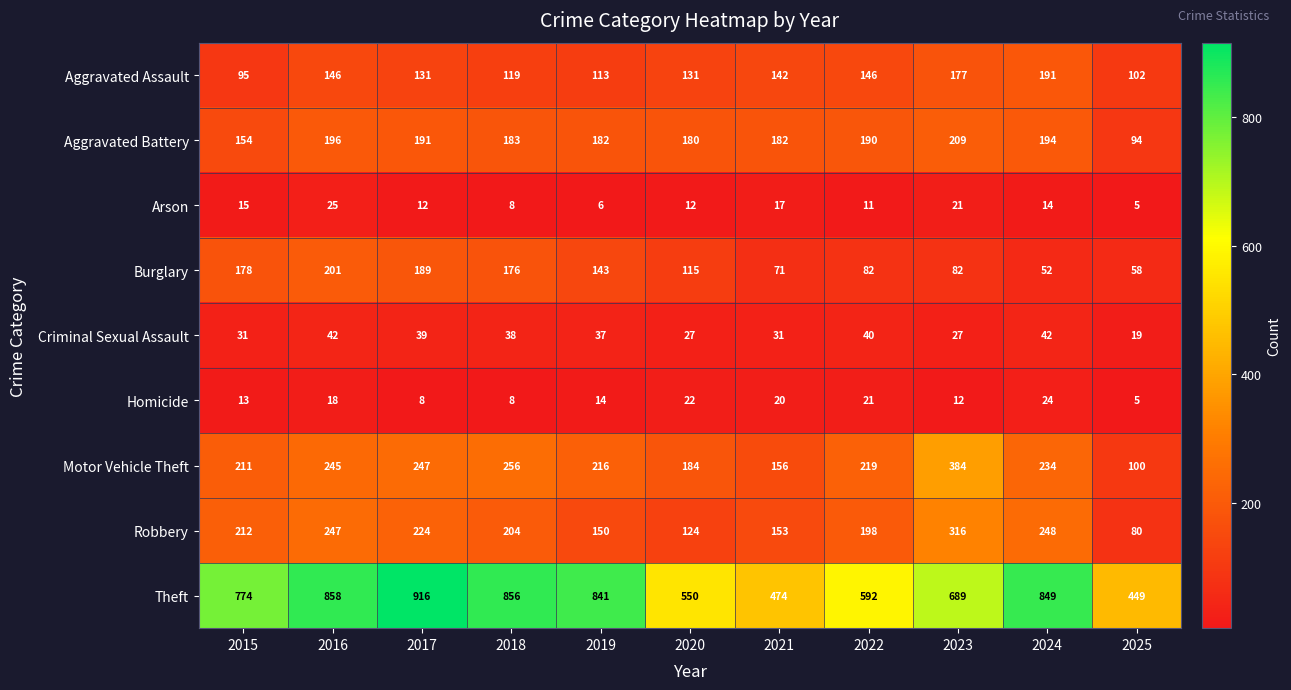

Is it true that Theft equals 322 at 2021?

False